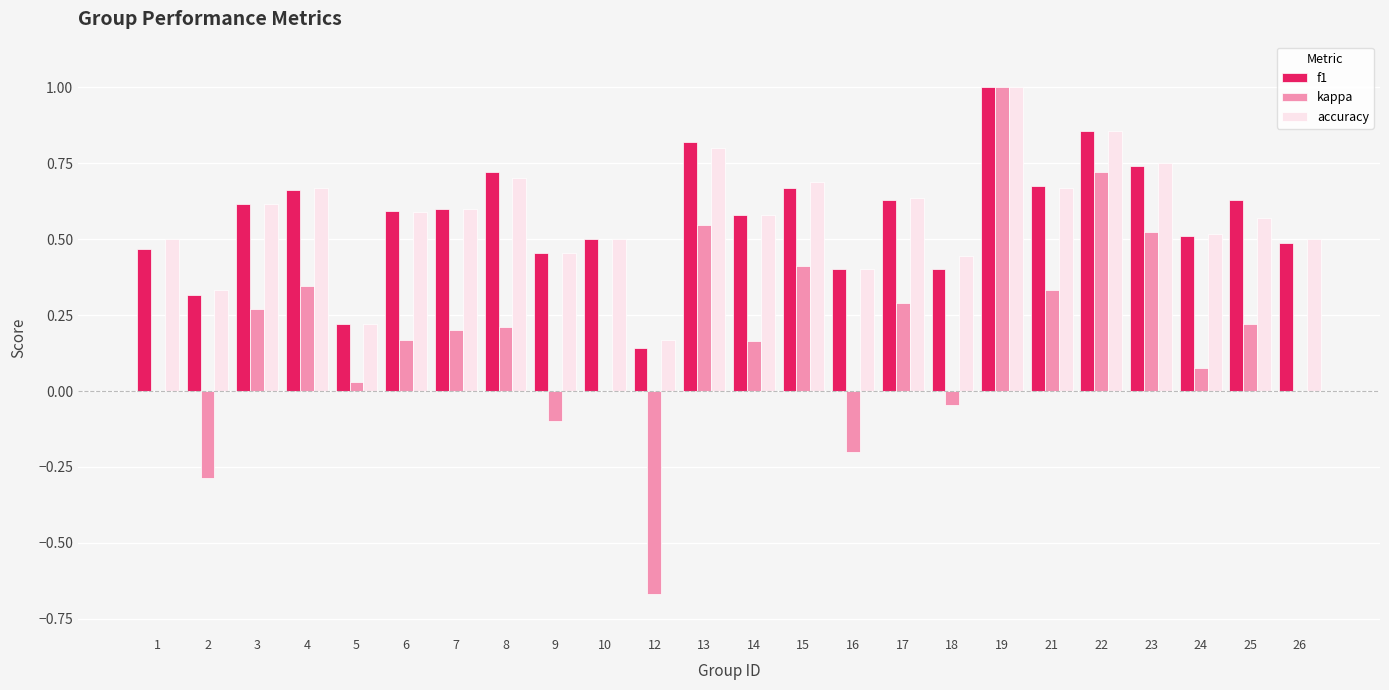

What is the highest value of the accuracy series?

1.0